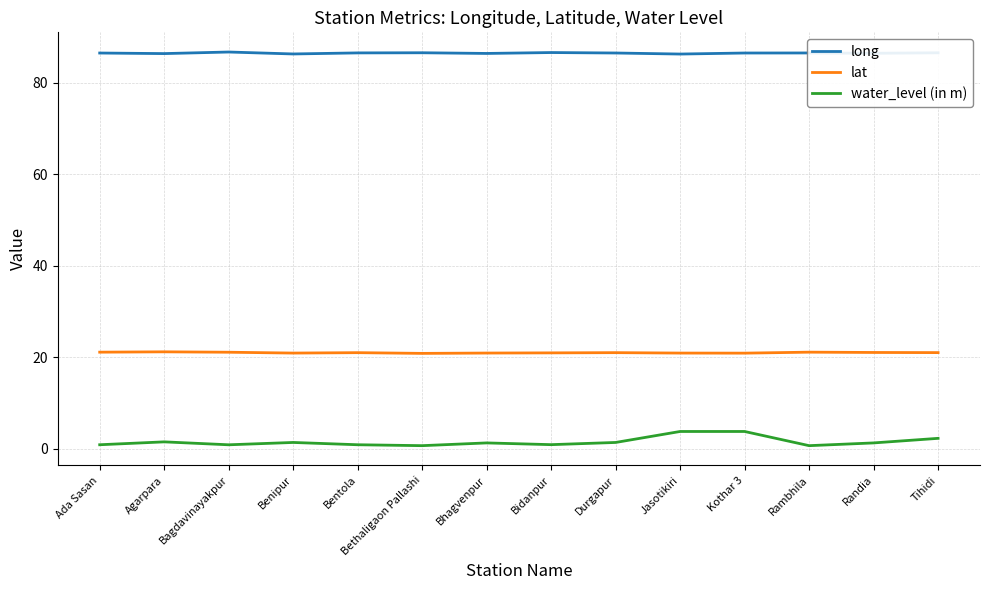

What are all the series names shown in the legend?

long, lat, water_level (in m)